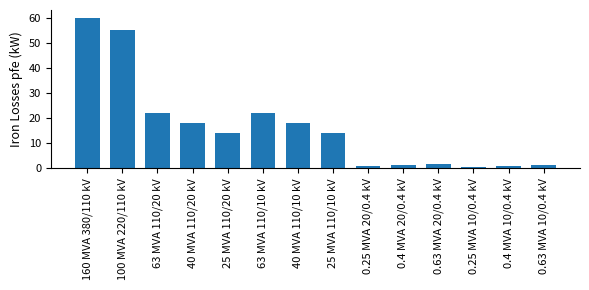

The chart shows a value of 22.0 at 63 MVA 110/10 kV. True or false?

True